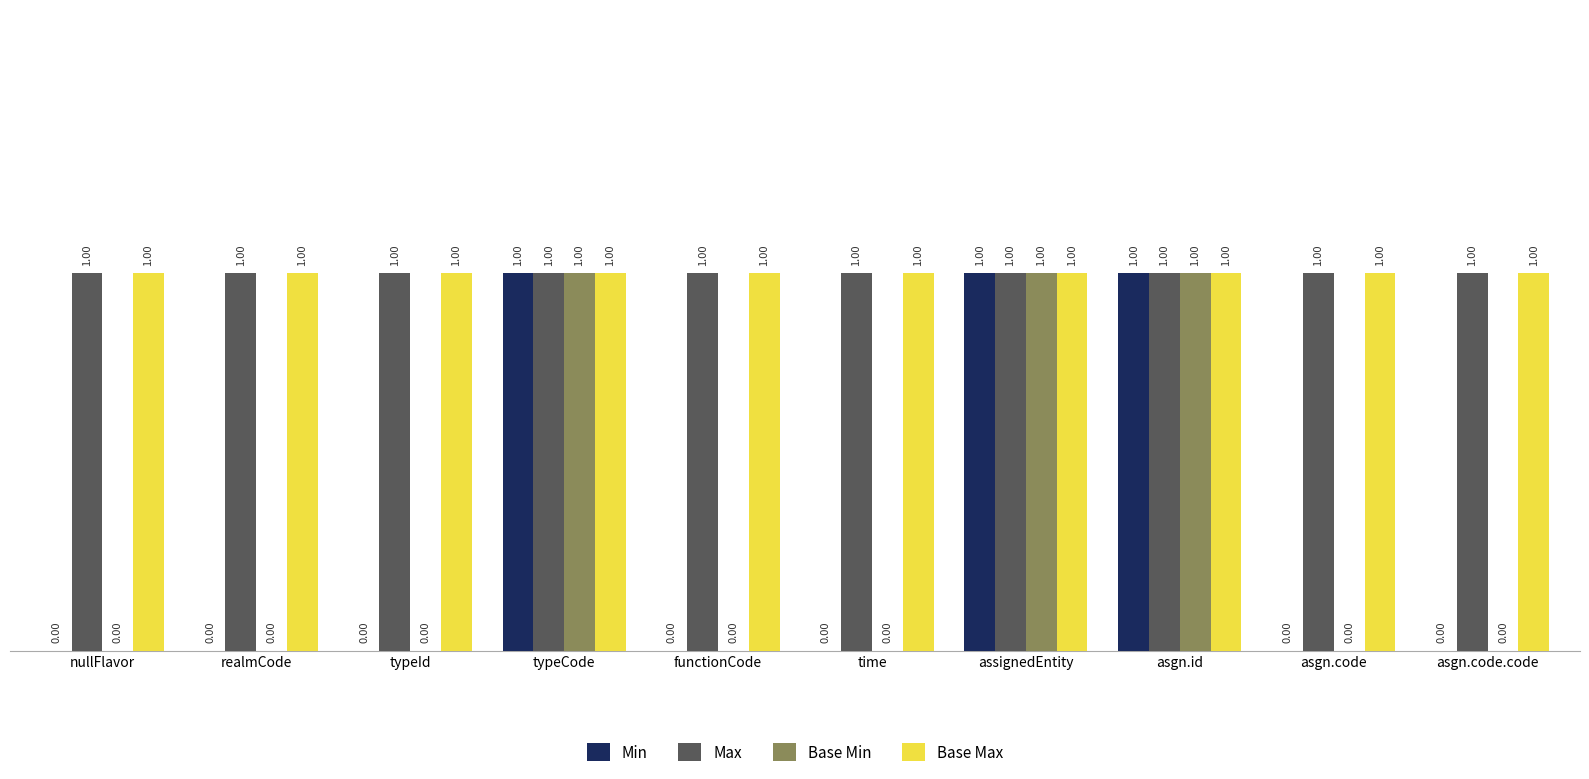

Is the value of Min at asgn.code.code greater than the value of Max at functionCode?

No